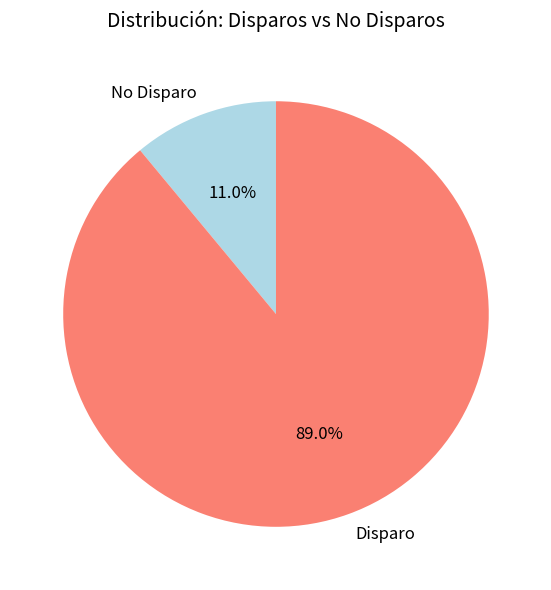

Which slice is the smallest?

No Disparo